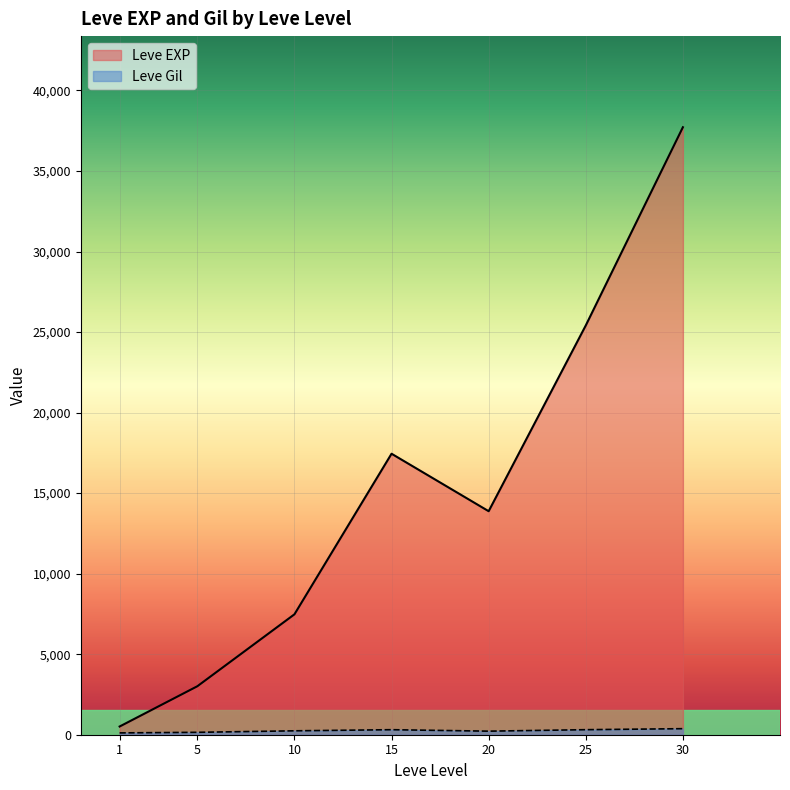

The value of Leve EXP at 20 is 13876.7. True or false?

True